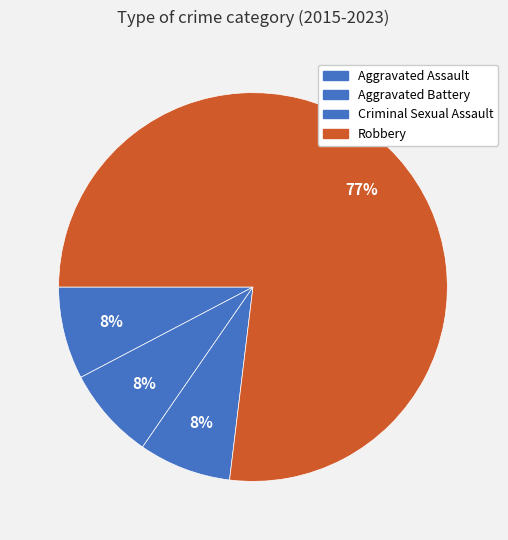

Count the number of slices in the pie.

4